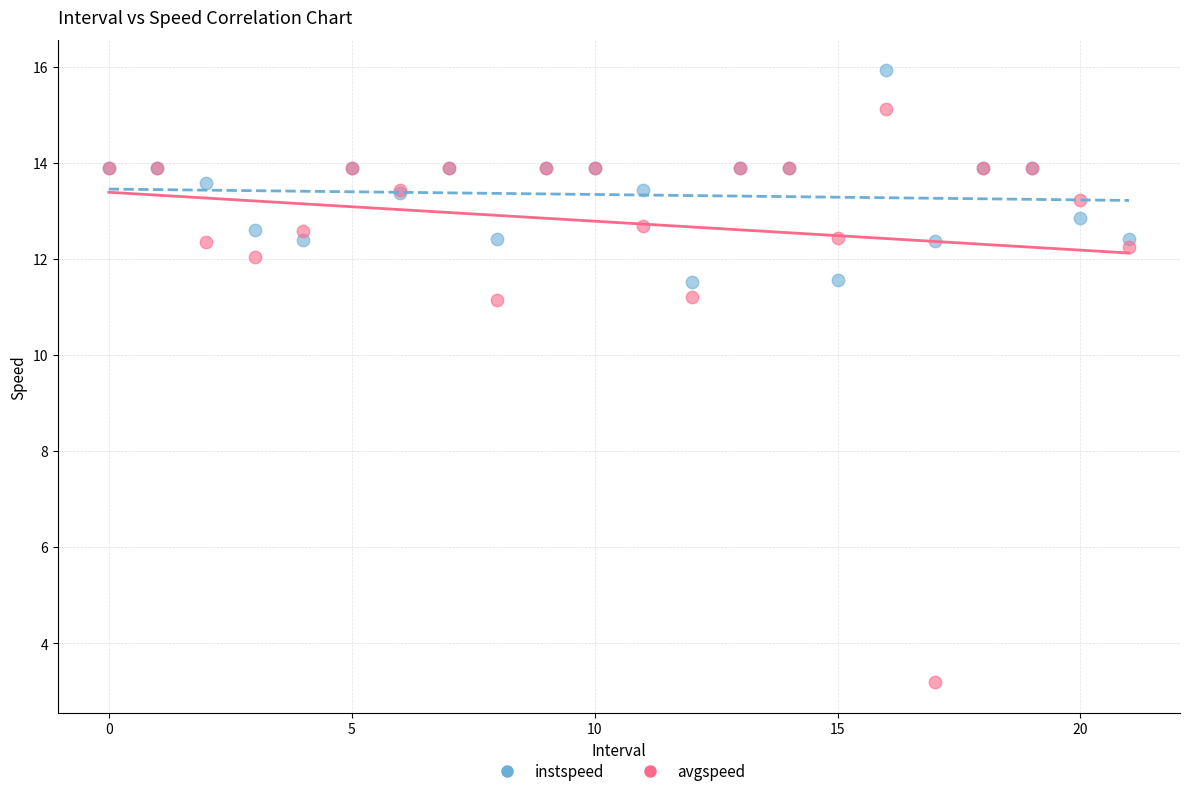

What are all the series names shown in the legend?

instspeed, avgspeed